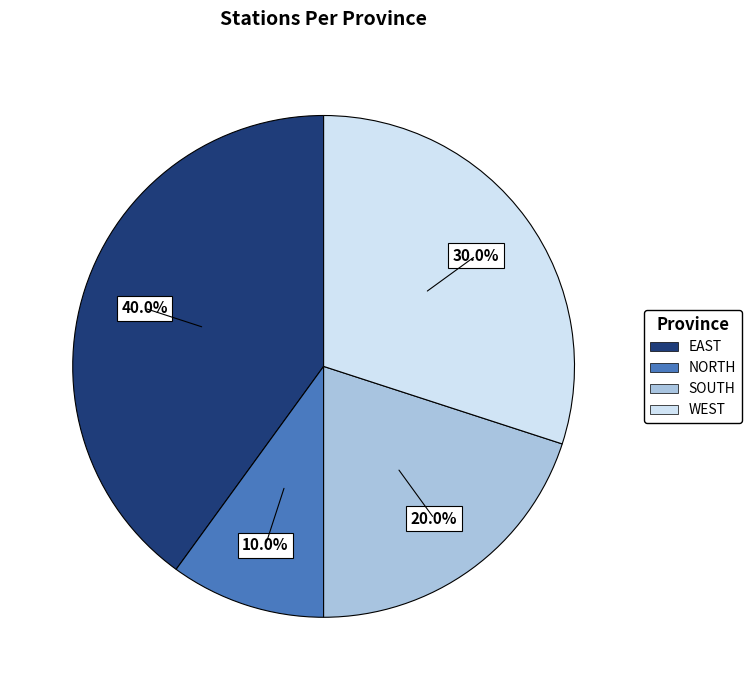

What is the largest slice in the pie chart?

EAST